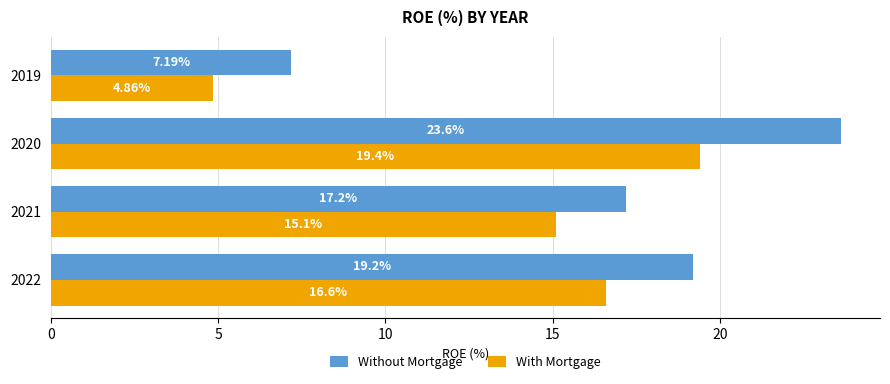

Rank the series by their average value, from lowest to highest.

With Mortgage, Without Mortgage